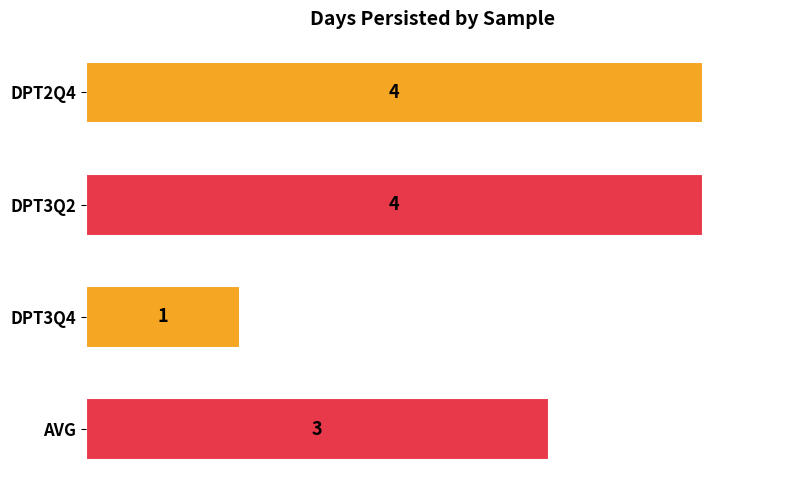

What is the smallest value displayed?

1